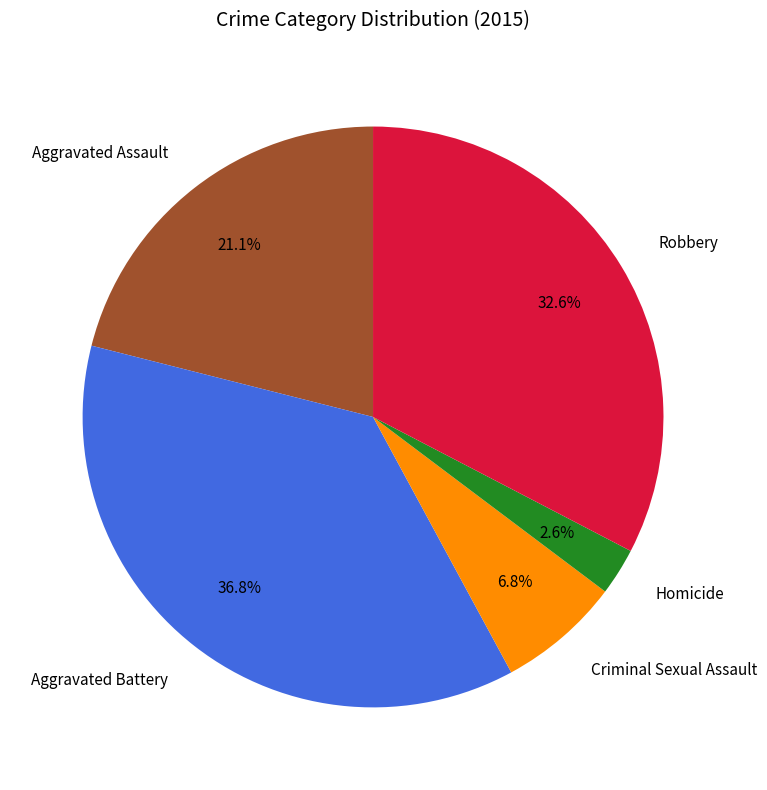

Between Criminal Sexual Assault and Homicide, which is larger?

Criminal Sexual Assault